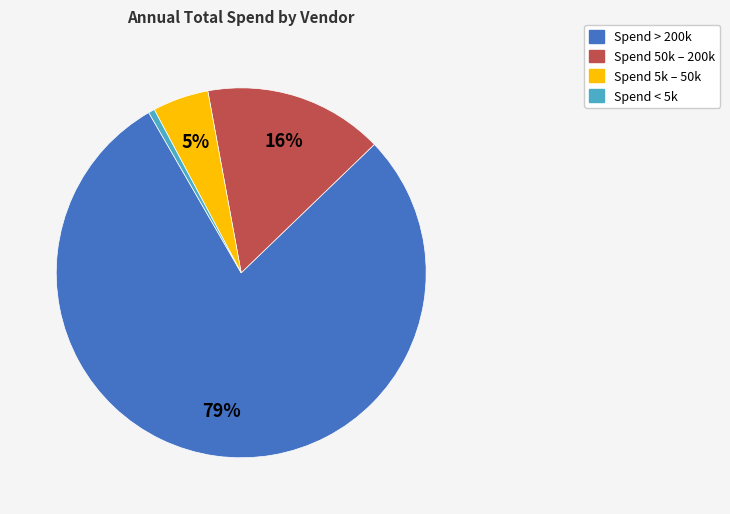

To the nearest percent, what is the average slice percentage?

25%